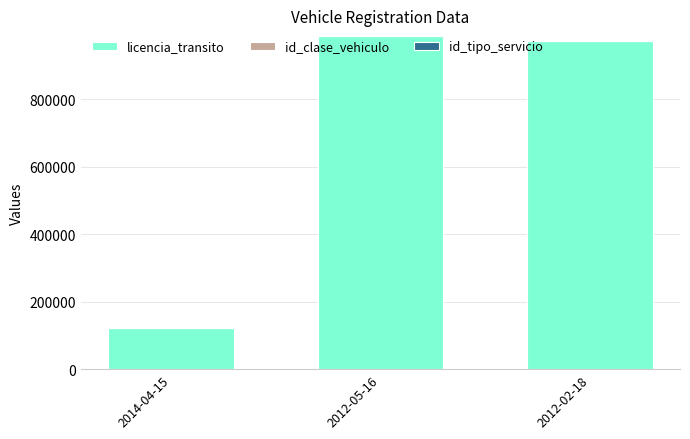

True or false: id_tipo_servicio has a value of 4 at 2012-02-18.

False